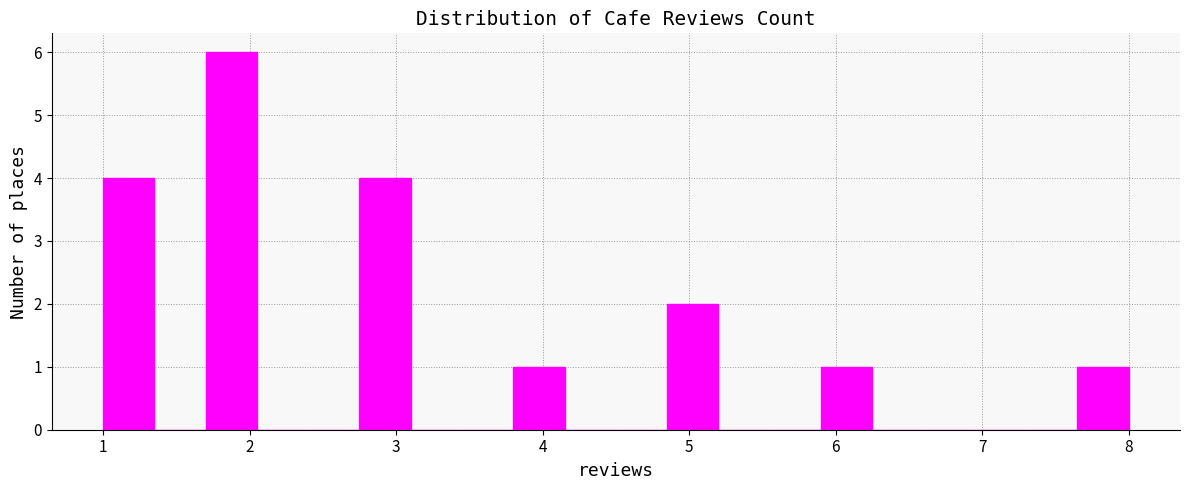

Around what value on the x-axis is the tallest bar? Give the approximate position of its centre, as read against the axis.

1.9